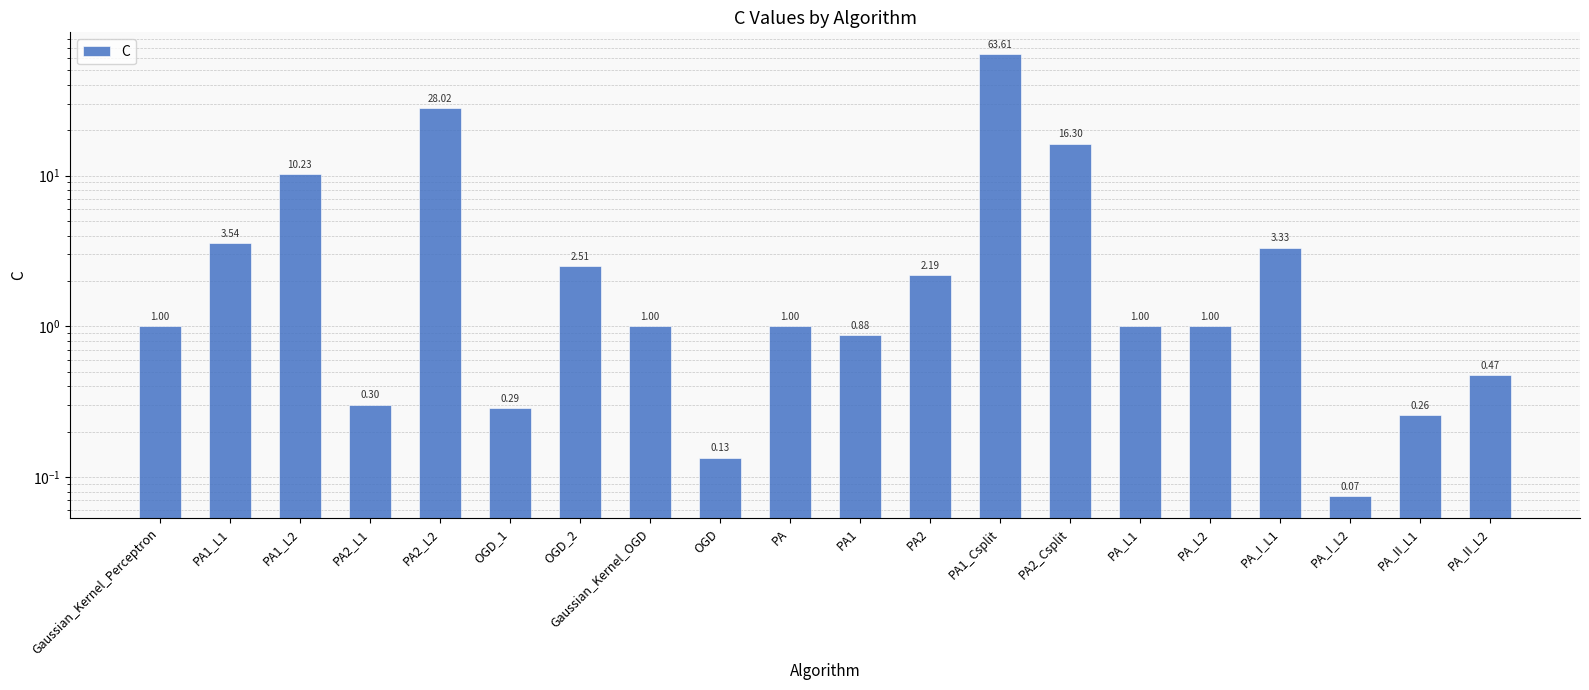

What is the label of the 7th bar from the left?

OGD_2